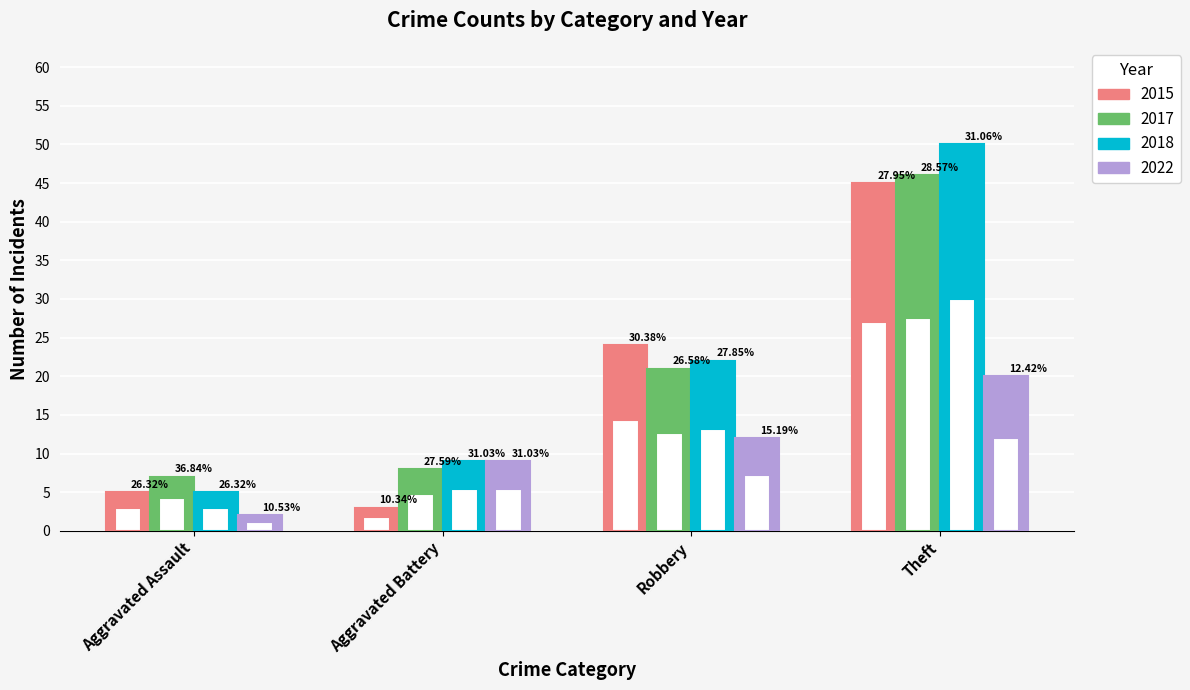

Are the bars horizontal?

No